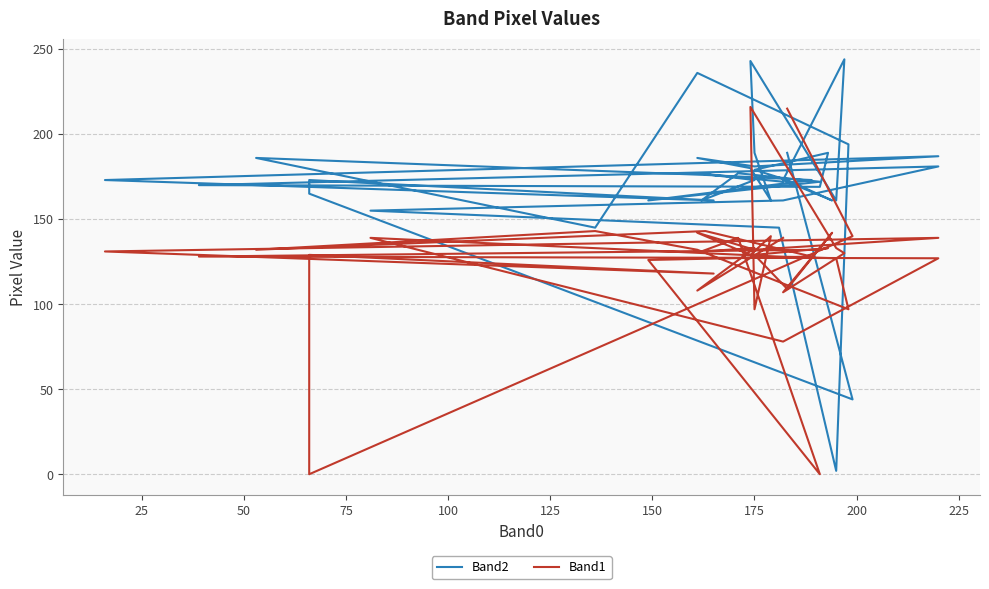

At which category does Band1 reach its first local peak?

75